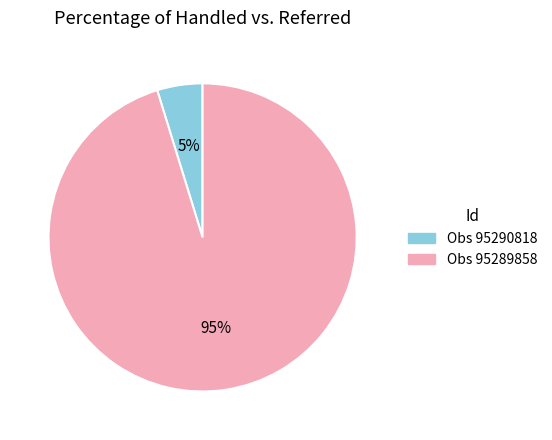

Does any single category account for the majority?

Yes